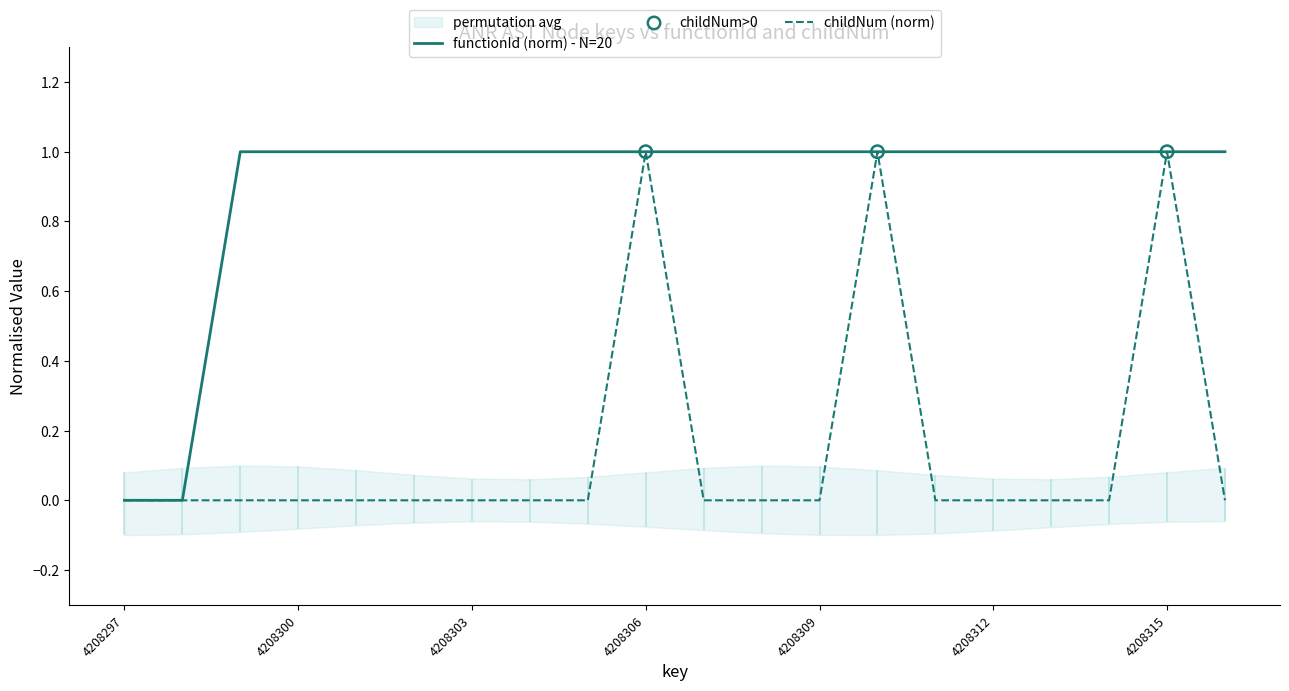

At how many categories does at least one series exceed 0?

18